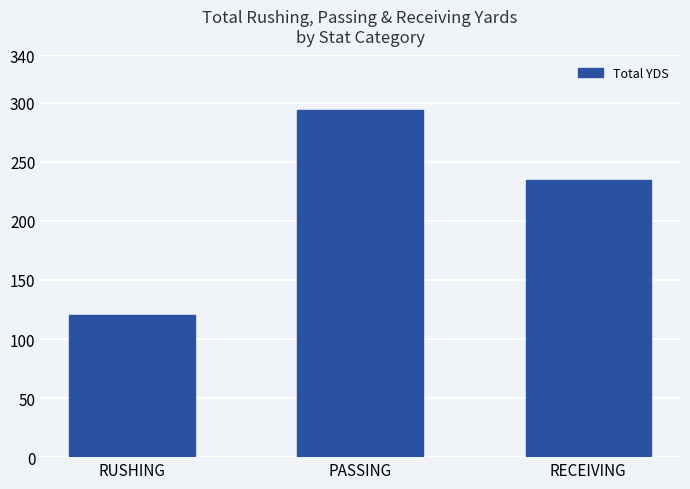

Reading left to right, list all the values displayed in this chart.

120	294	235